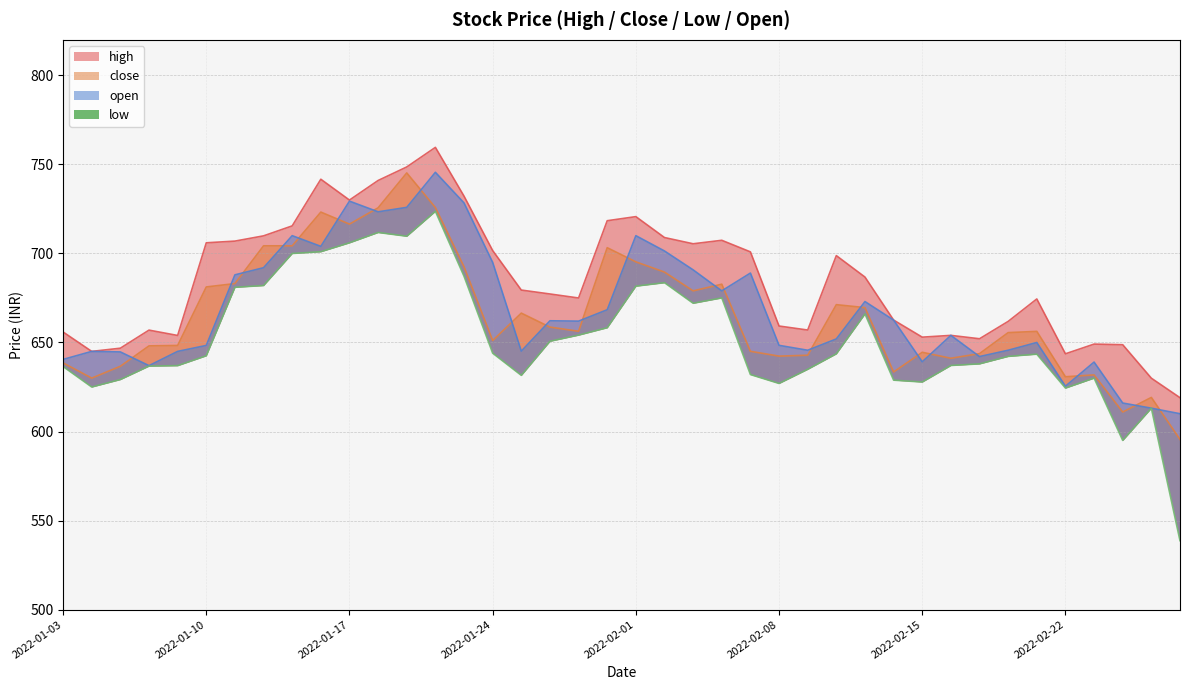

Which has a higher value, 2022-02-22 or 2022-01-25?

2022-01-25